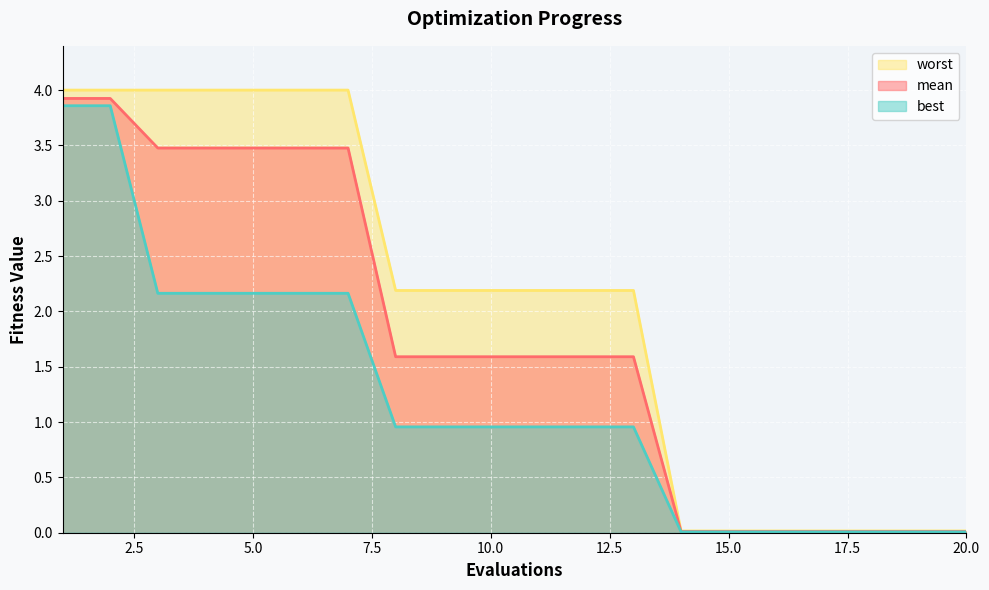

What is the highest value of the worst series?

4.0